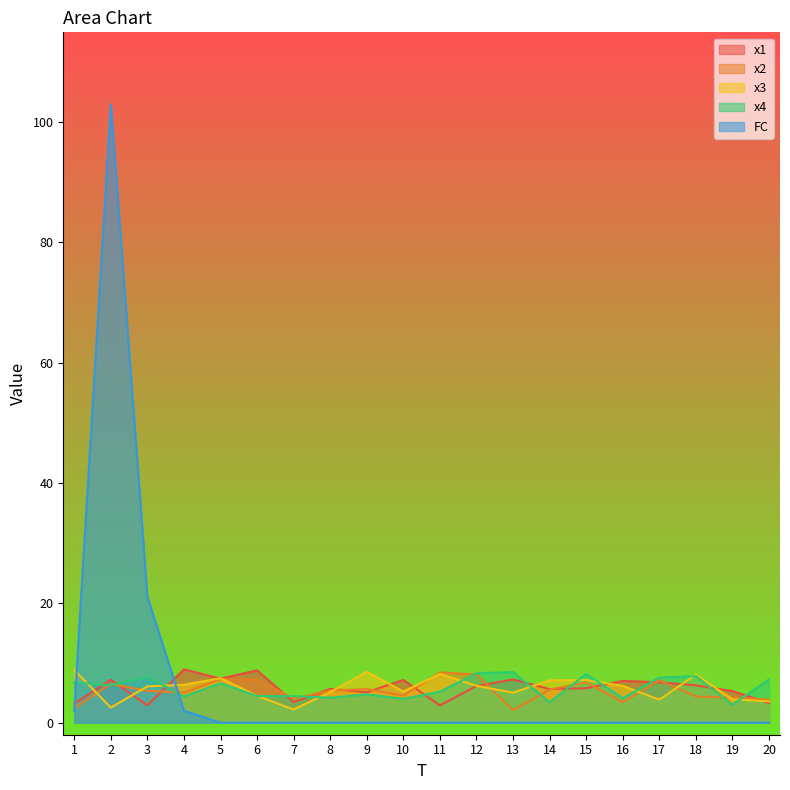

What is the sum of the x4 values at 20 and 2?

13.5